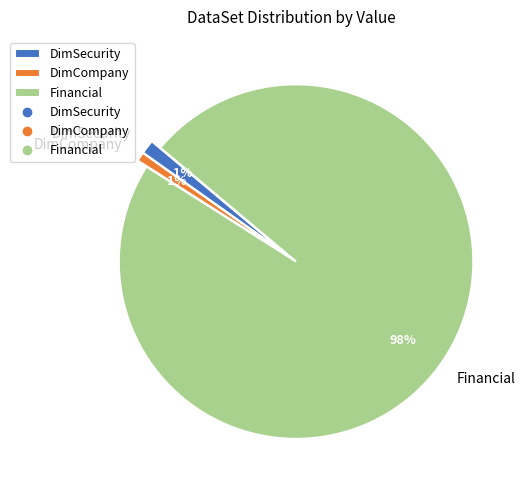

What percentage is the Financial slice, to the nearest percent?

98%